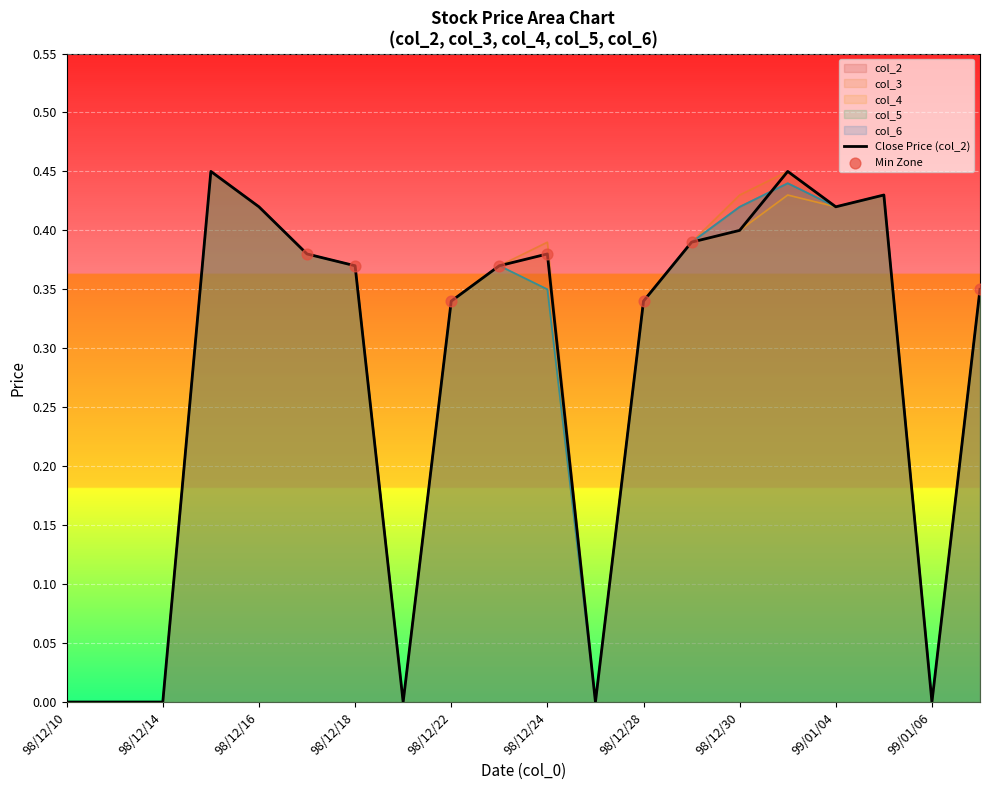

What are all the series names shown in the legend?

col_2, col_3, col_4, col_5, col_6